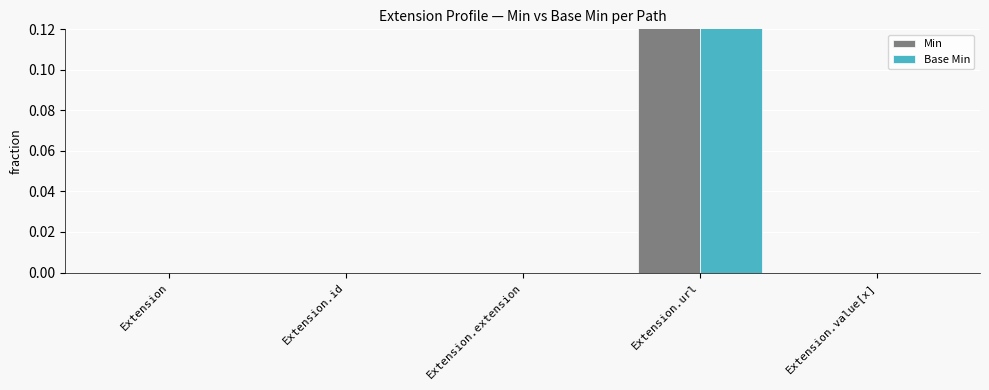

What is the sum of the Base Min values at Extension and Extension.url?

1